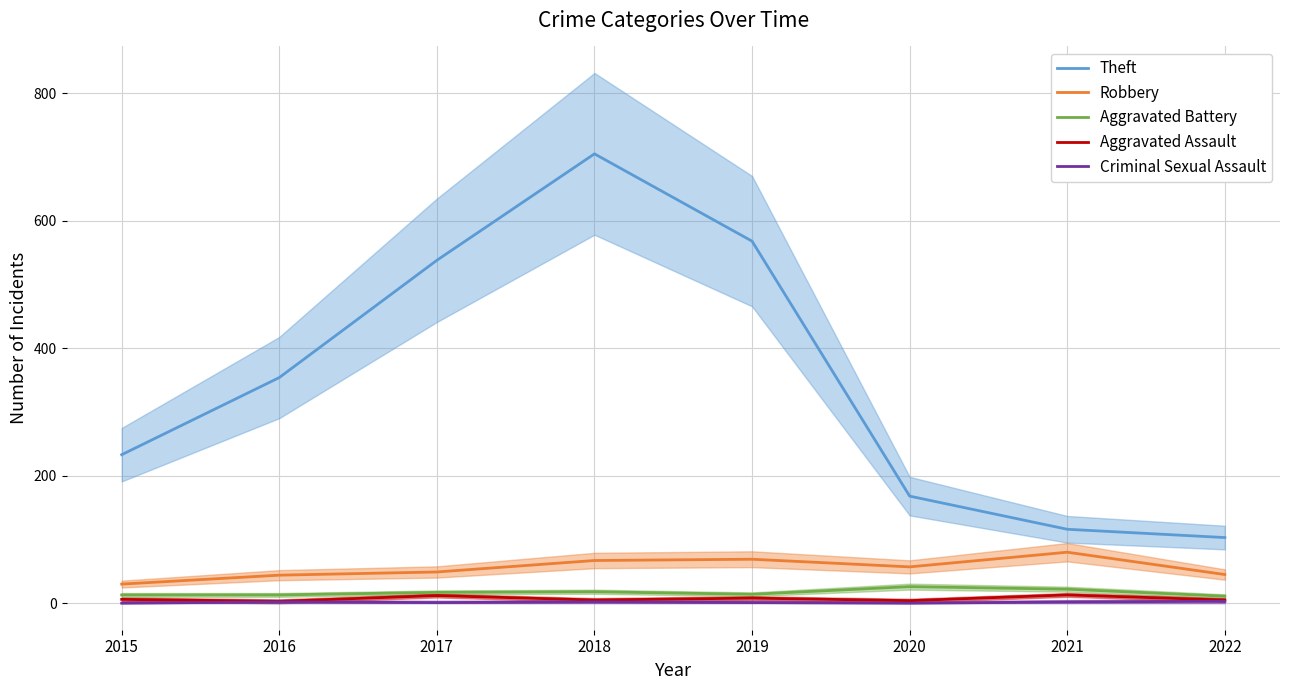

The Criminal Sexual Assault series shows 3 at 2022. True or false?

True